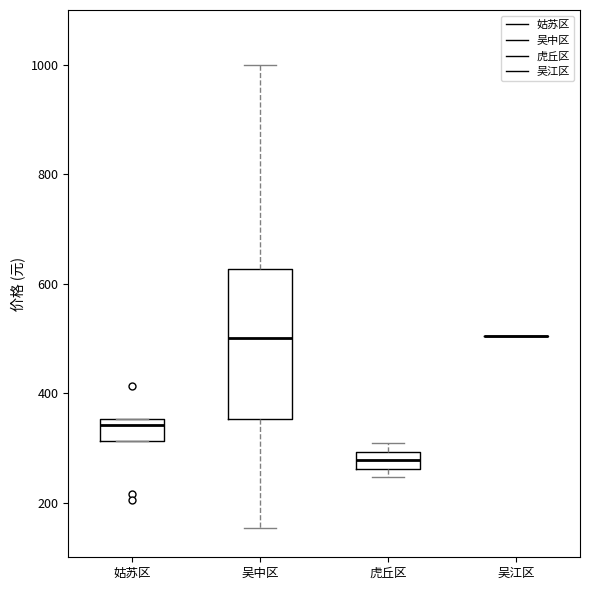

Where does the lower whisker of the box for 吴中区 end on the y-axis? The values are not printed on the chart, so give them approximately, as read against the axis.

160